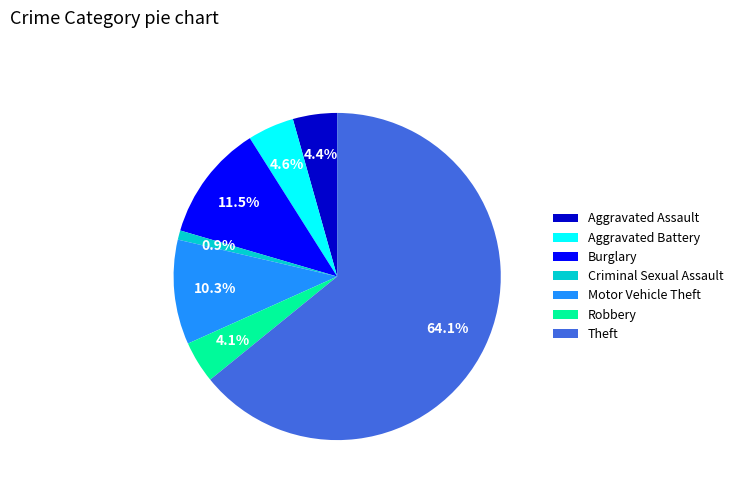

Count the number of slices in the pie.

7